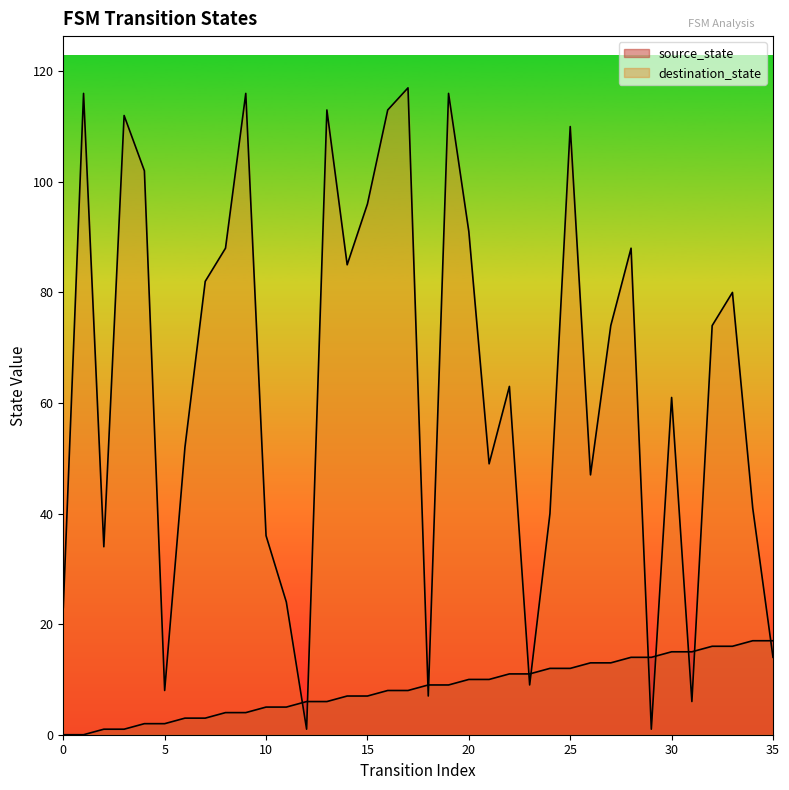

How many interior local valleys does the destination_state series have?

10